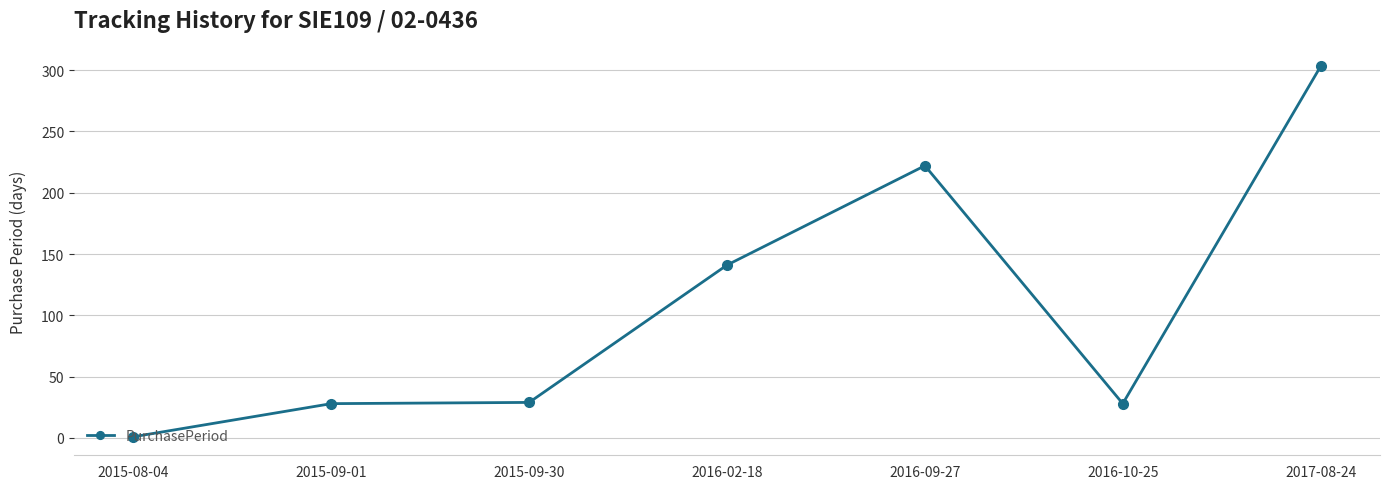

How many distinct data groups are displayed?

1